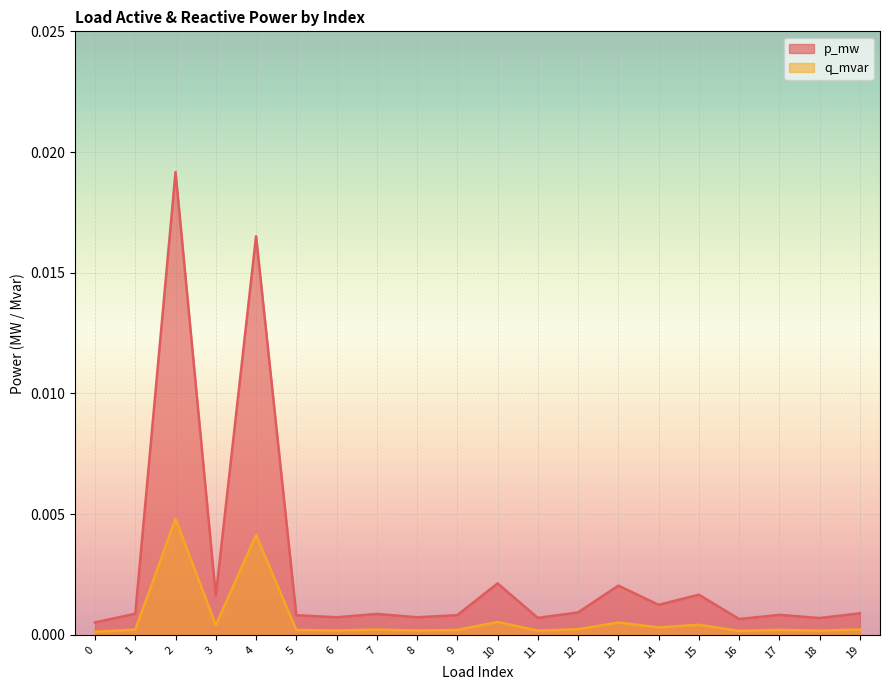

What is the sum of all p_mw values?

0.1